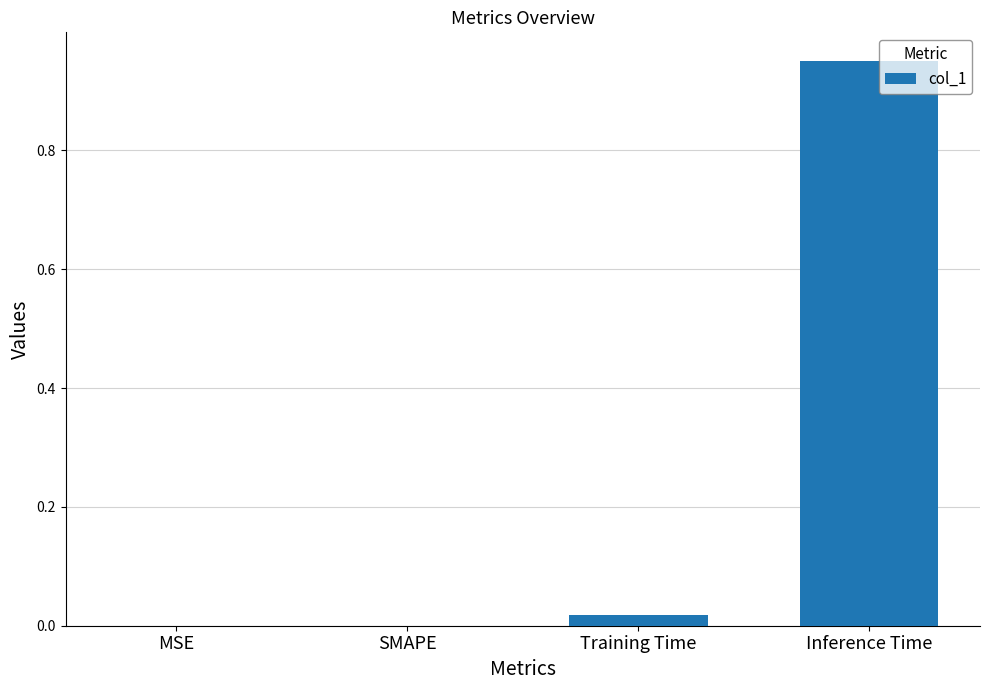

What is the change in value from MSE to Inference Time?

+1.0